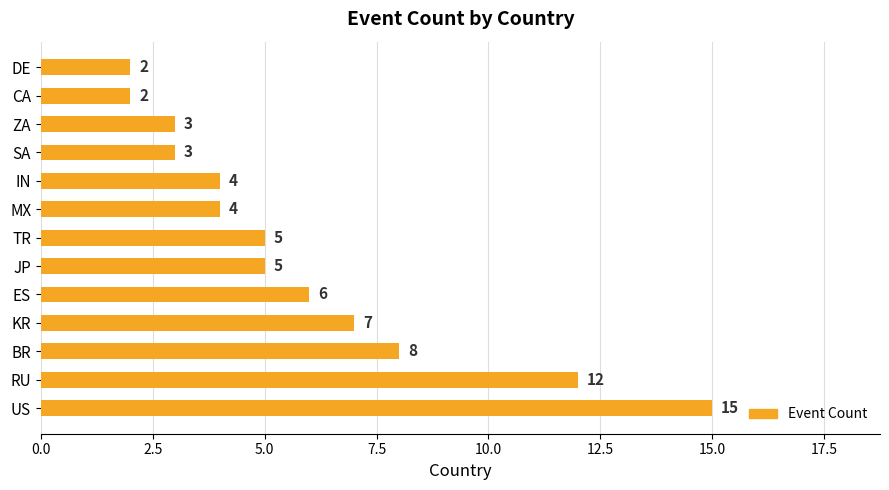

Which has a higher value, RU or JP?

RU